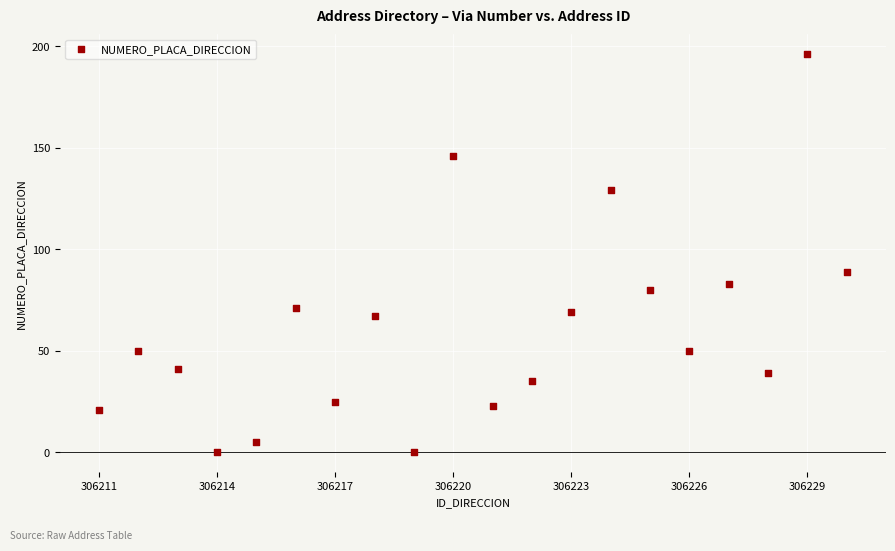

What is the range of Y values (max minus min)?

196